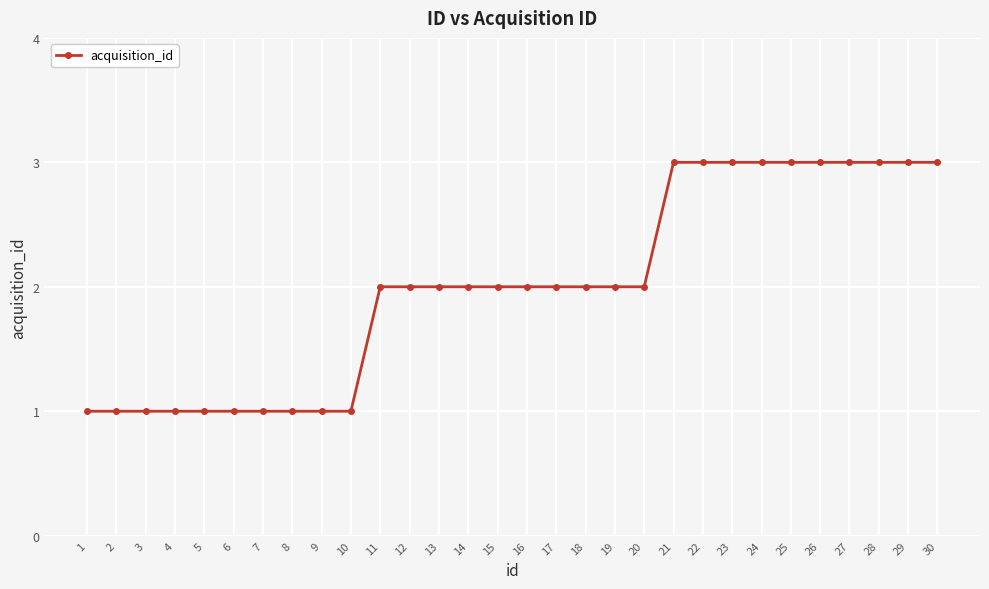

True or false: the data shows 1 at 9.

True